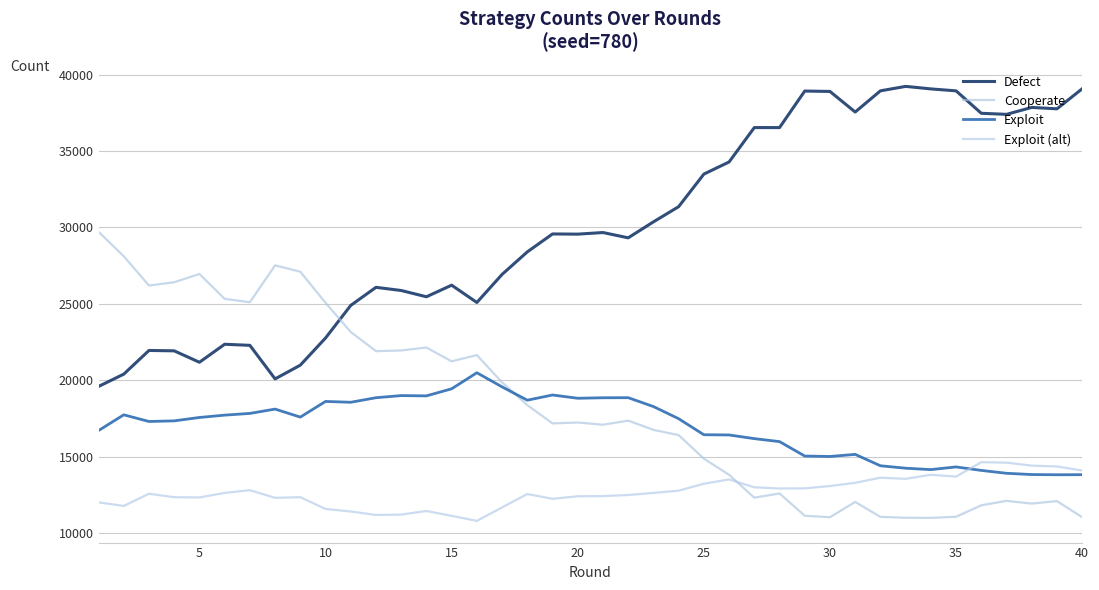

What are all the series names shown in the legend?

Defect, Cooperate, Exploit, Exploit (alt)